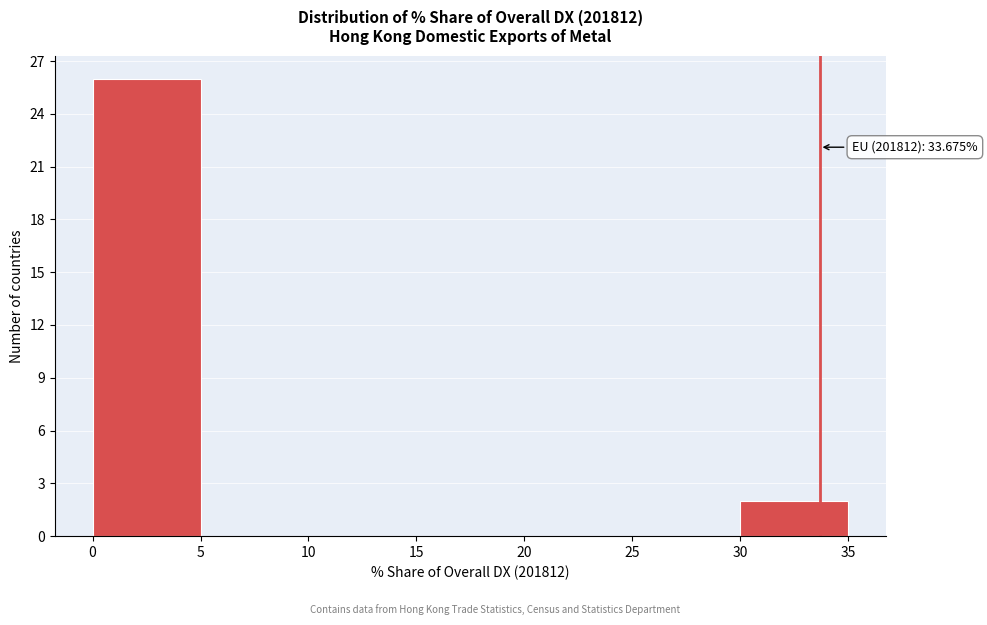

Which range on the x-axis has the tallest bar?

0 to 5